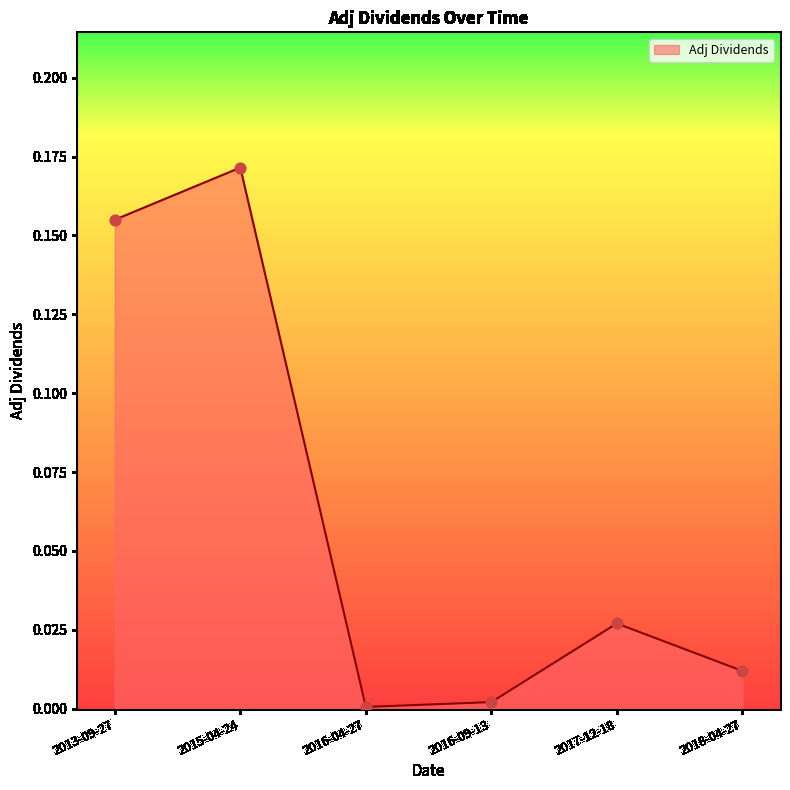

Which has a higher value, 2017-12-18 or 2015-04-24?

2015-04-24